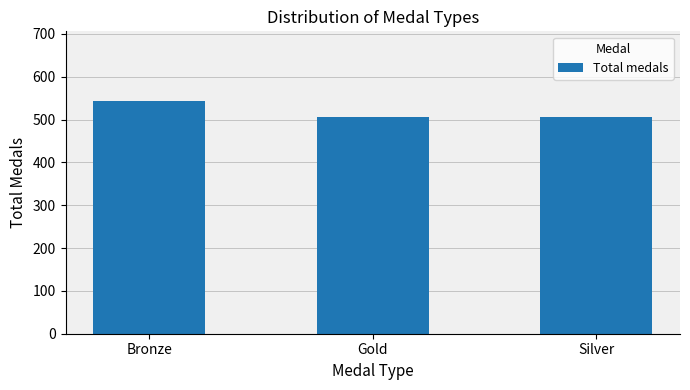

How many bars are there in total?

3